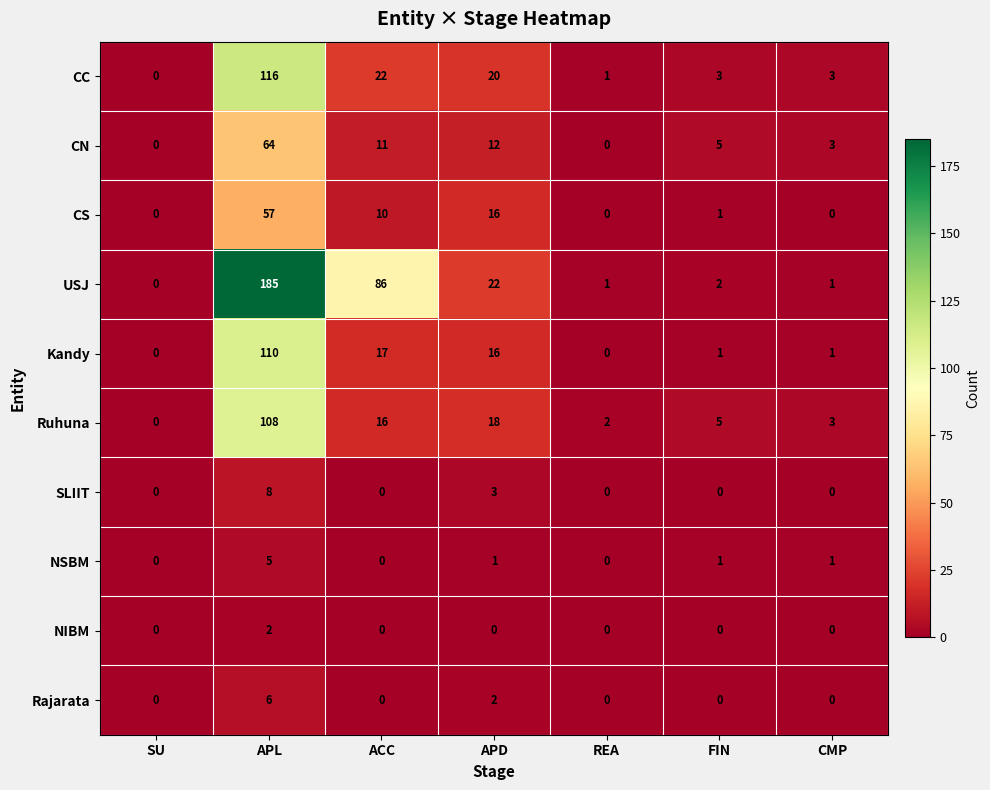

What is the greatest value displayed?

185